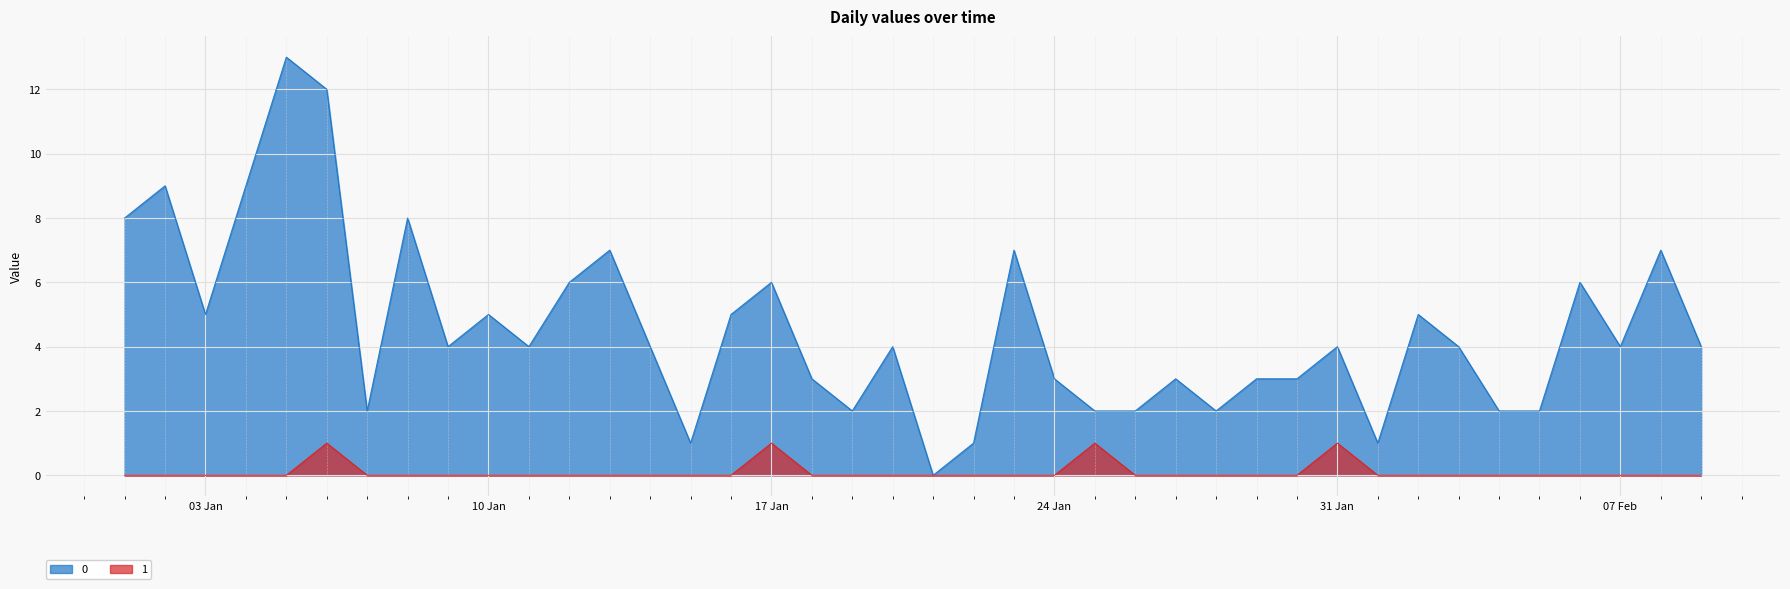

True or false: 0 and 1 cross at least once.

False